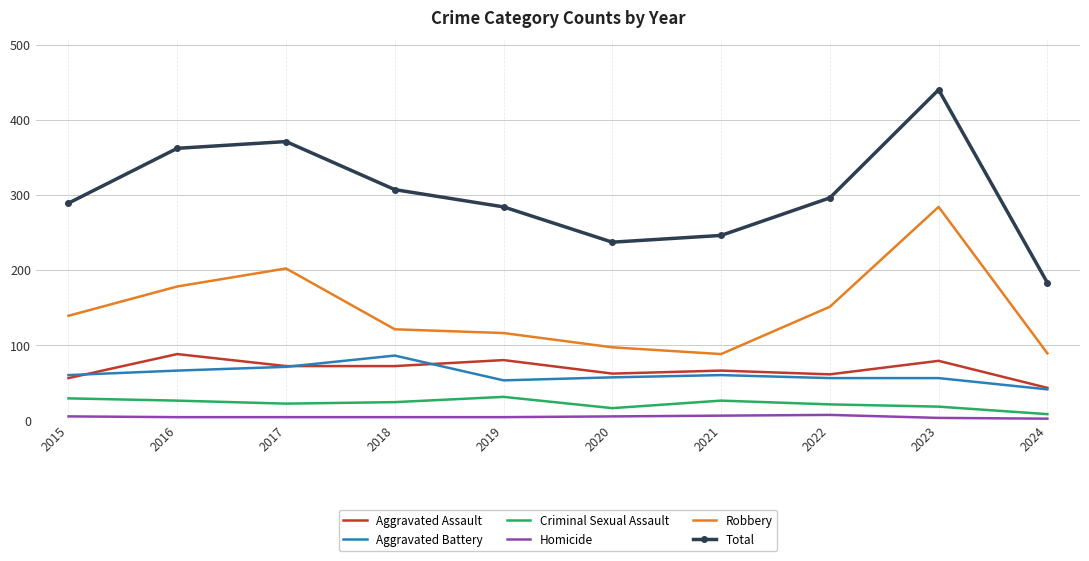

The Total series shows 504 at 2019. True or false?

False